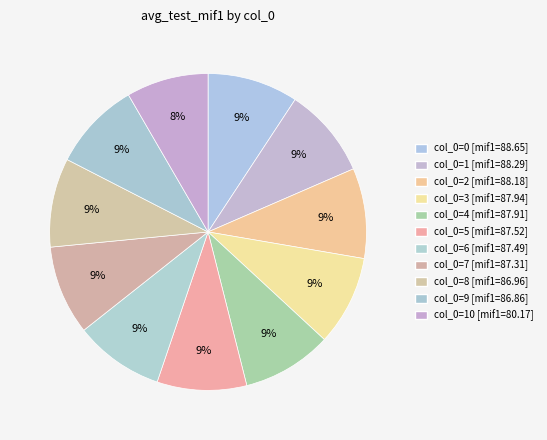

How many slices are in this pie chart?

11